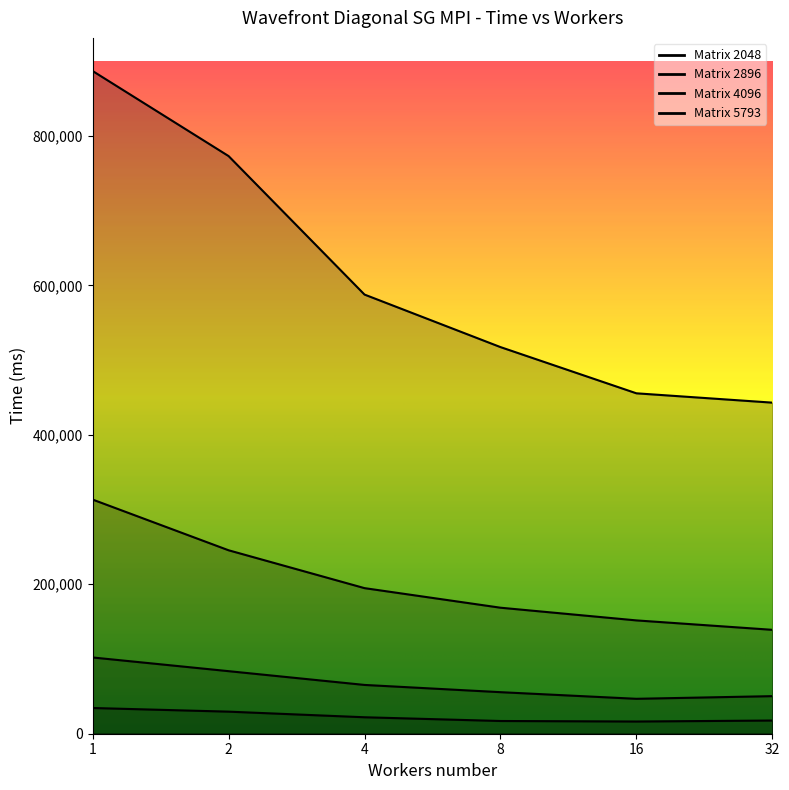

True or false: 2048 and 5793 cross at least once.

False